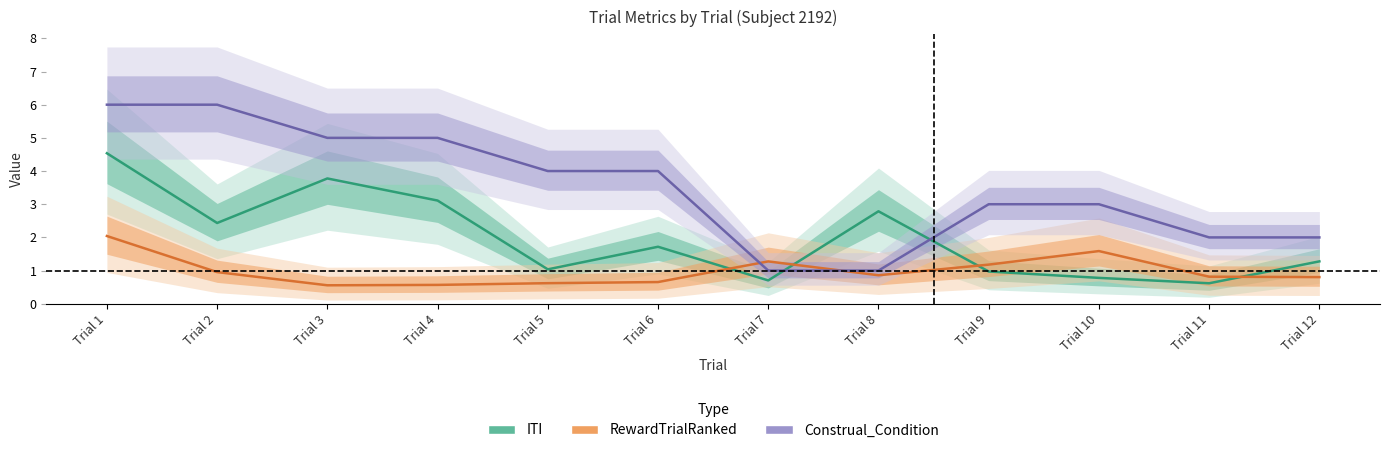

True or false: RewardTrialRanked has a value of 1.4 at Trial 12.

False